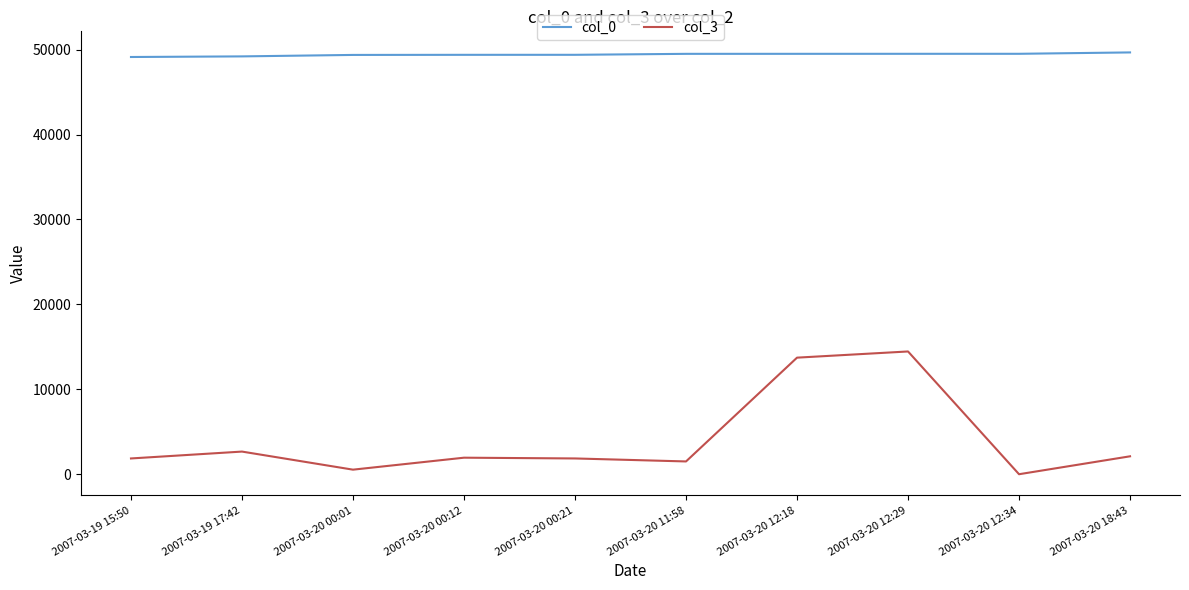

What is the difference between the maximum and minimum values in the col_0 series?

539